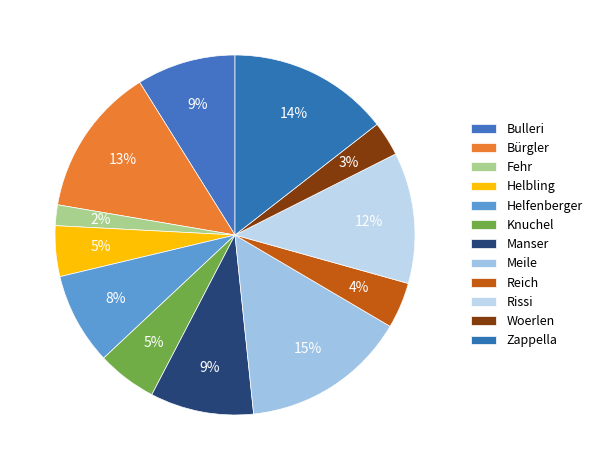

Does Manser represent more than half of the total?

No